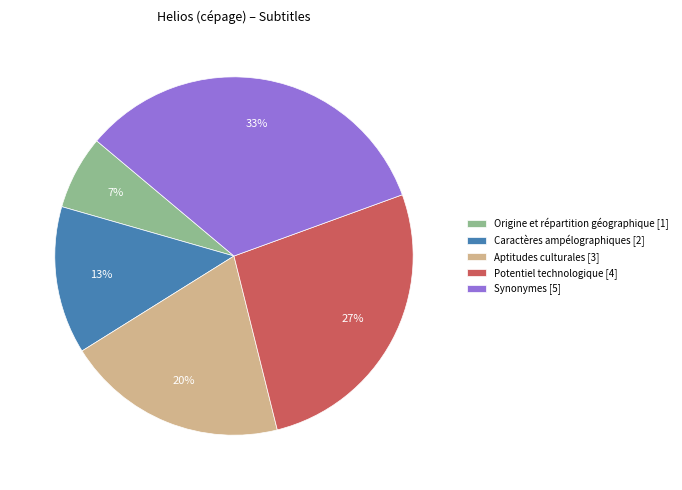

To the nearest percent, what is the combined percentage of Caractères ampélographiques [2] and Aptitudes culturales [3]?

33%